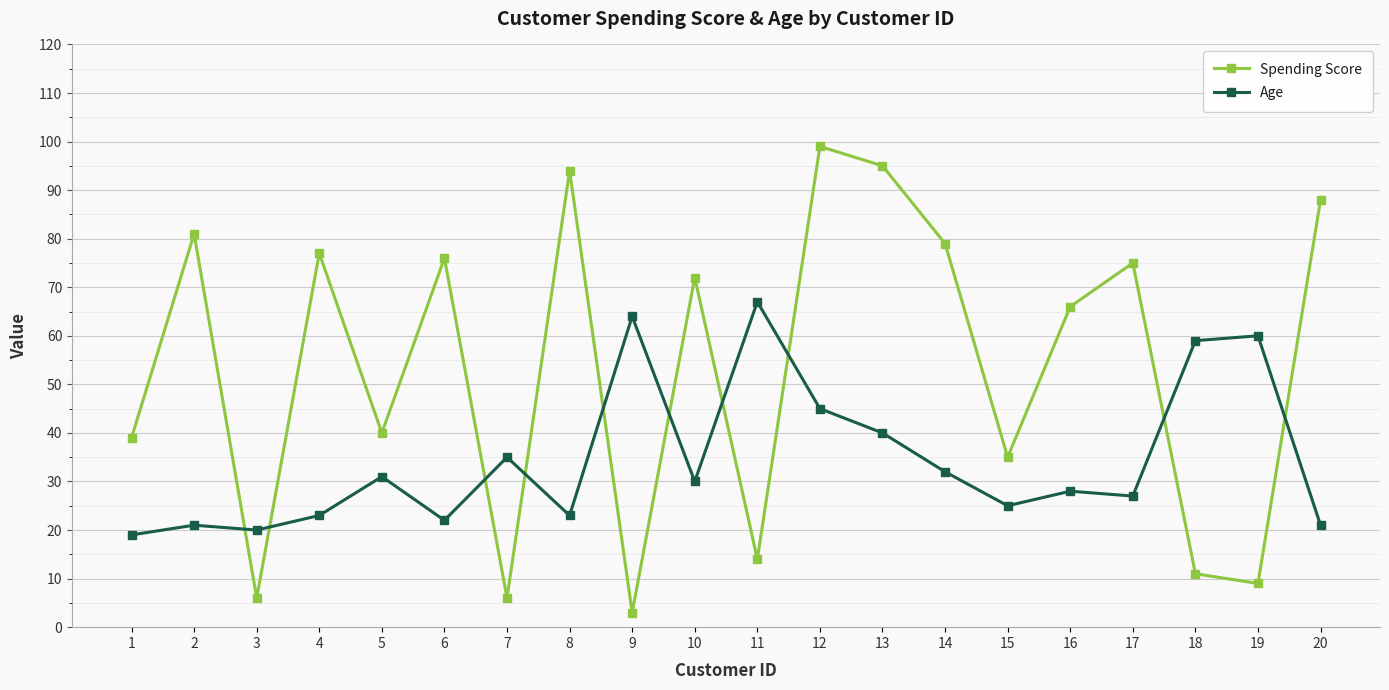

At which category is the sum across all series the highest?

12